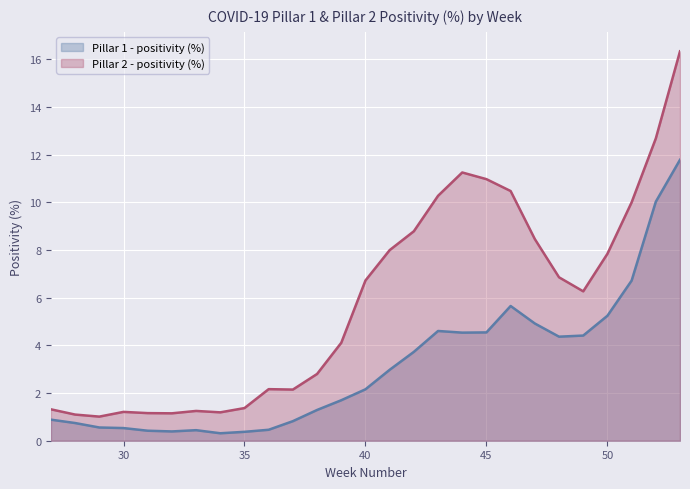

List the series in order of their peak value, highest first.

Pillar 2 - positivity (%), Pillar 1 - positivity (%)